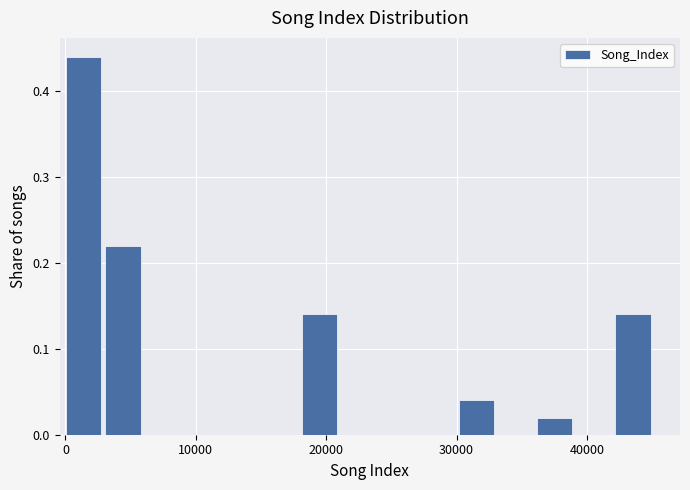

Around what value on the x-axis is the tallest bar? Give the approximate position of its centre, as read against the axis.

1000